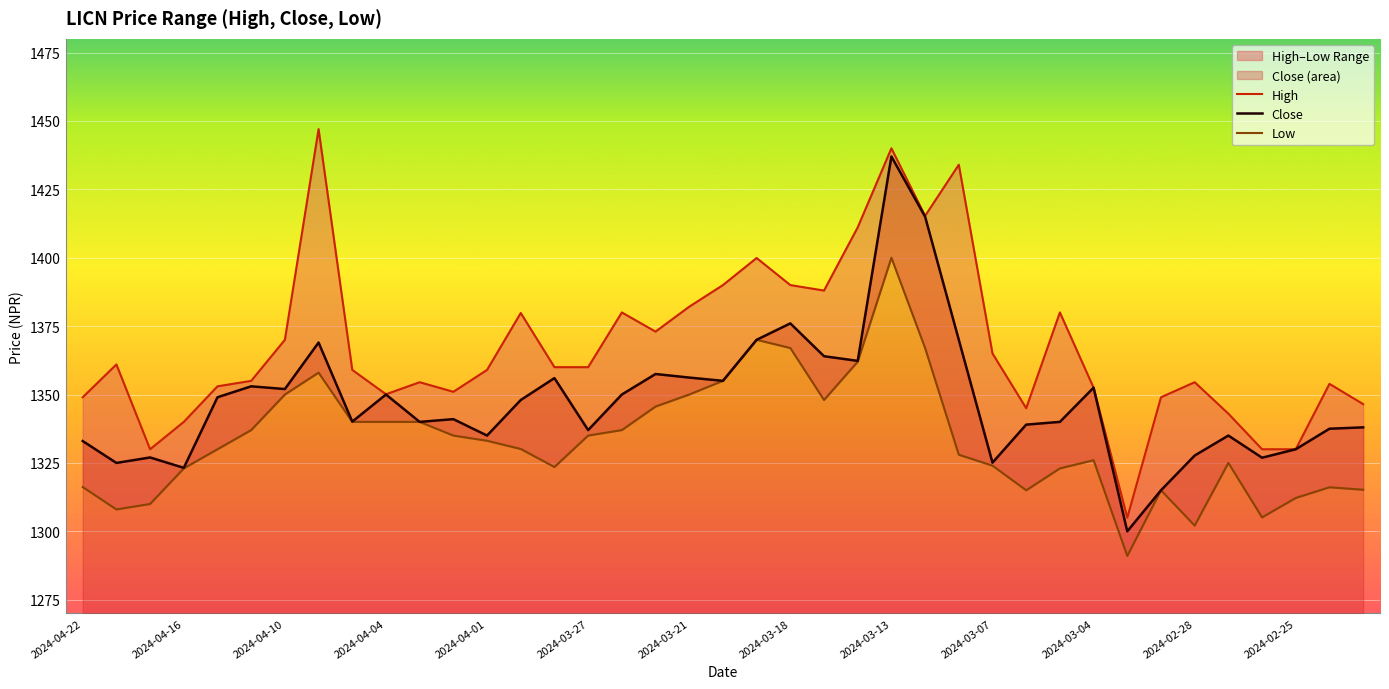

What is the spread (max minus min) of values at 16?

43.0